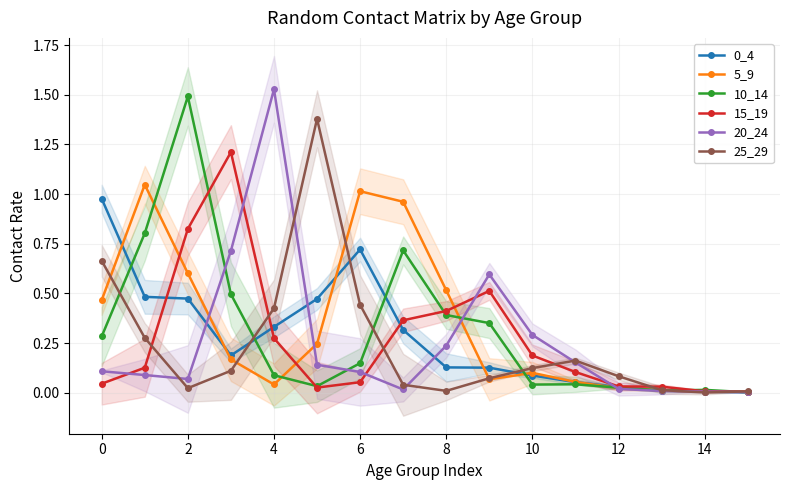

What is the maximum value for 10_14?

1.5